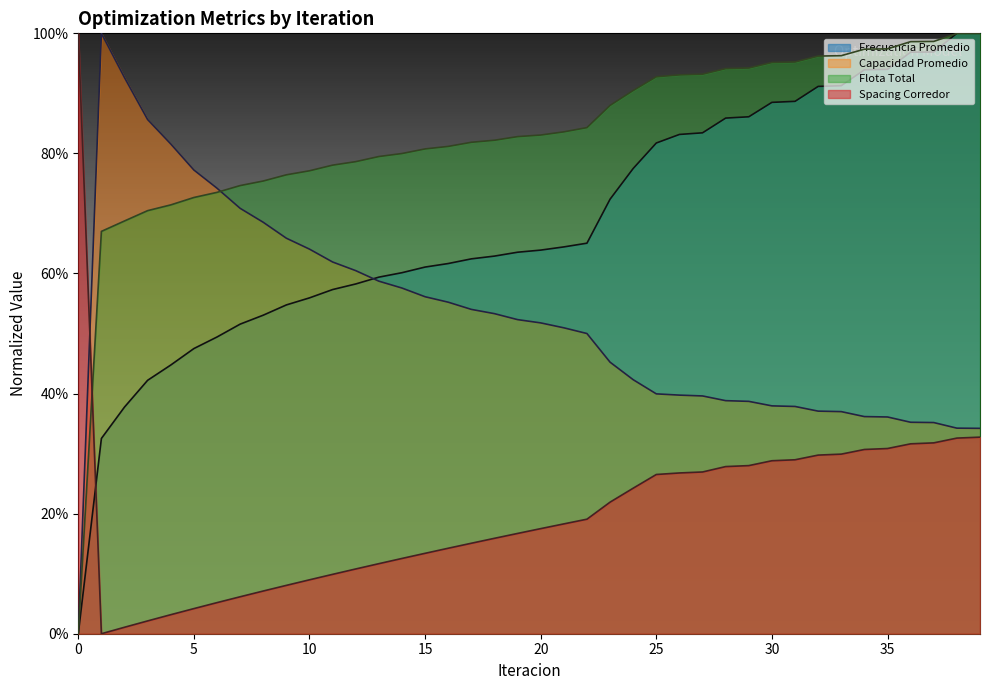

Between 31 and 20, which is larger?

31